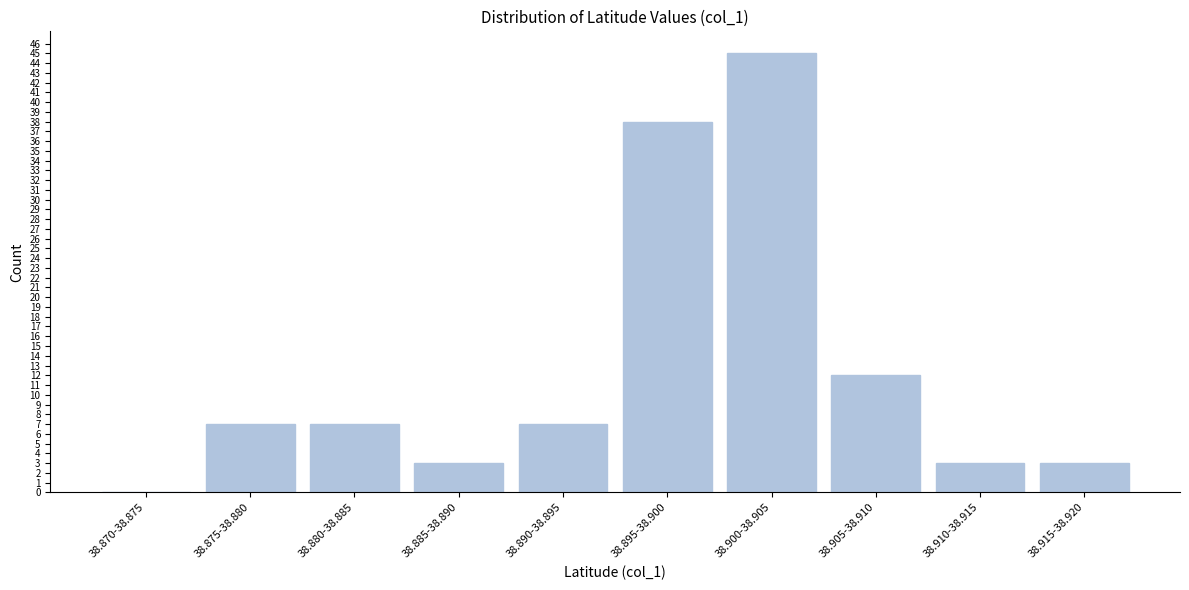

Reading left to right, extract all data points from this chart.

38.870-38.875=0	38.875-38.880=7	38.880-38.885=7	38.885-38.890=3	38.890-38.895=7	38.895-38.900=38	38.900-38.905=45	38.905-38.910=12	38.910-38.915=3	38.915-38.920=3